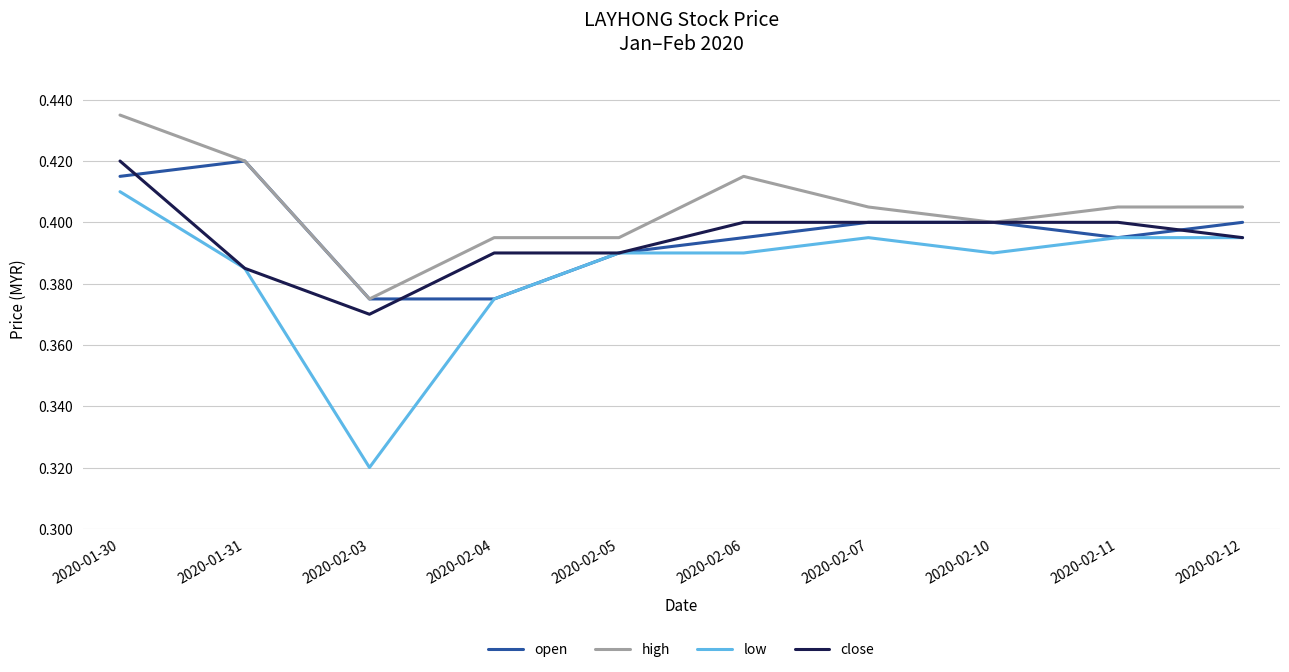

Where is the first local minimum for close?

2020-02-03